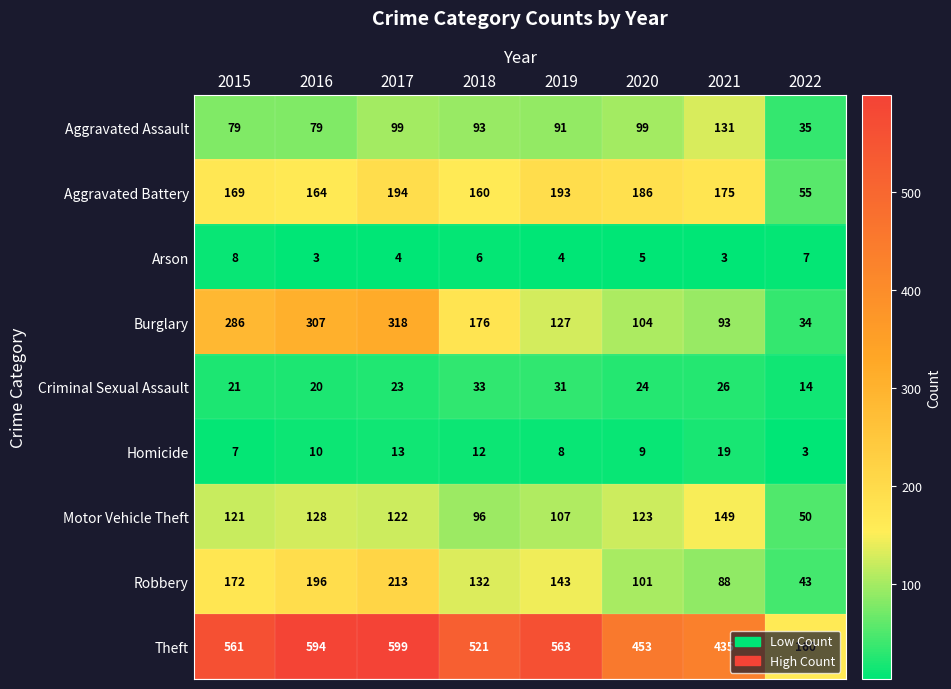

At 2017, list the series in order from smallest to largest.

Arson, Homicide, Criminal Sexual Assault, Aggravated Assault, Motor Vehicle Theft, Aggravated Battery, Robbery, Burglary, Theft